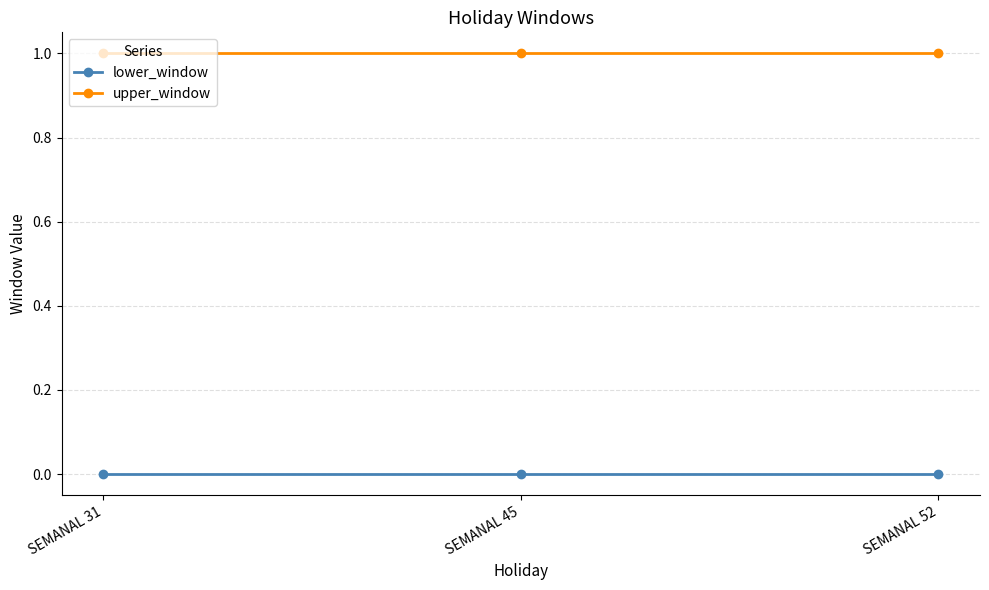

Is this an area chart (filled region under the line)?

No